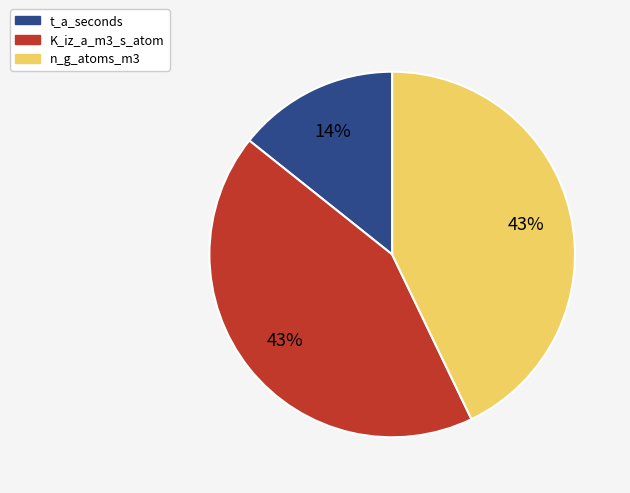

Combined, do K_iz_a_m3_s_atom and t_a_seconds account for over 50%?

Yes